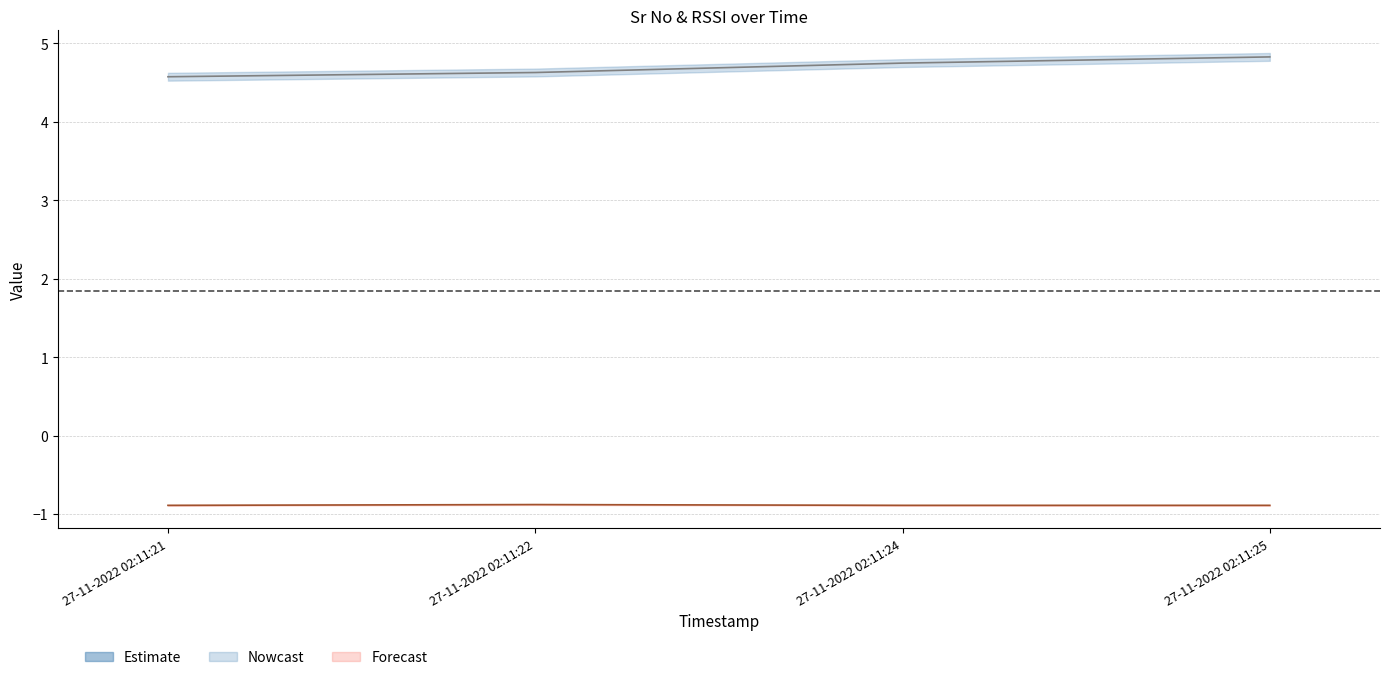

What is the difference between the highest and lowest values at 27-11-2022 02:11:24?

5.6